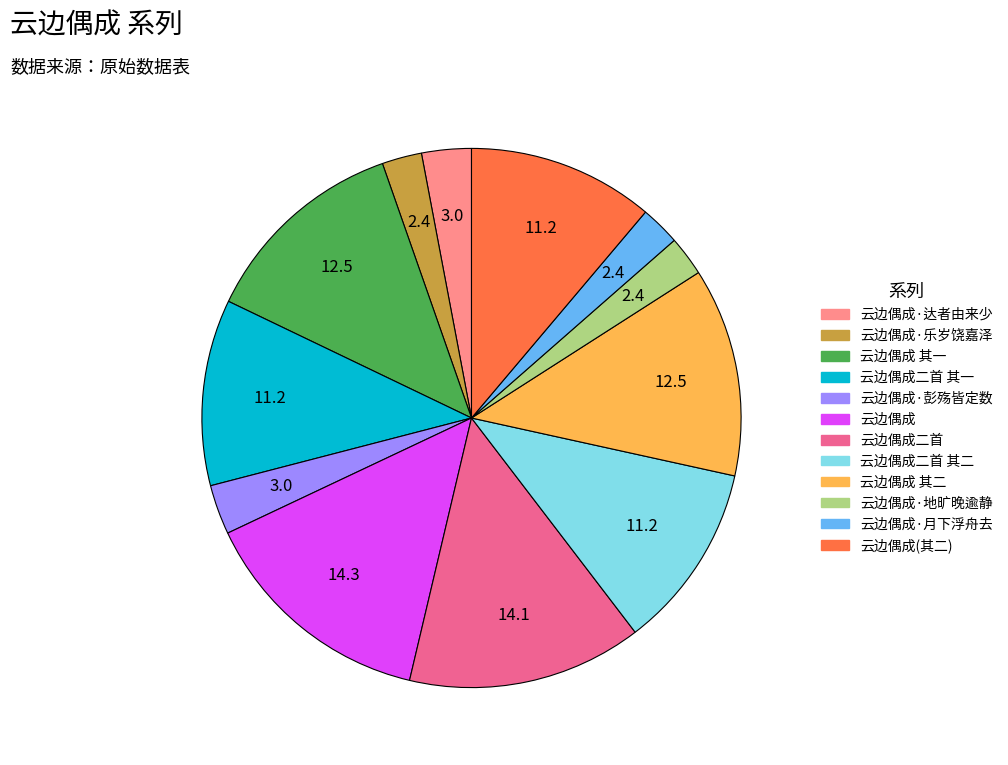

Does any single category account for the majority?

No